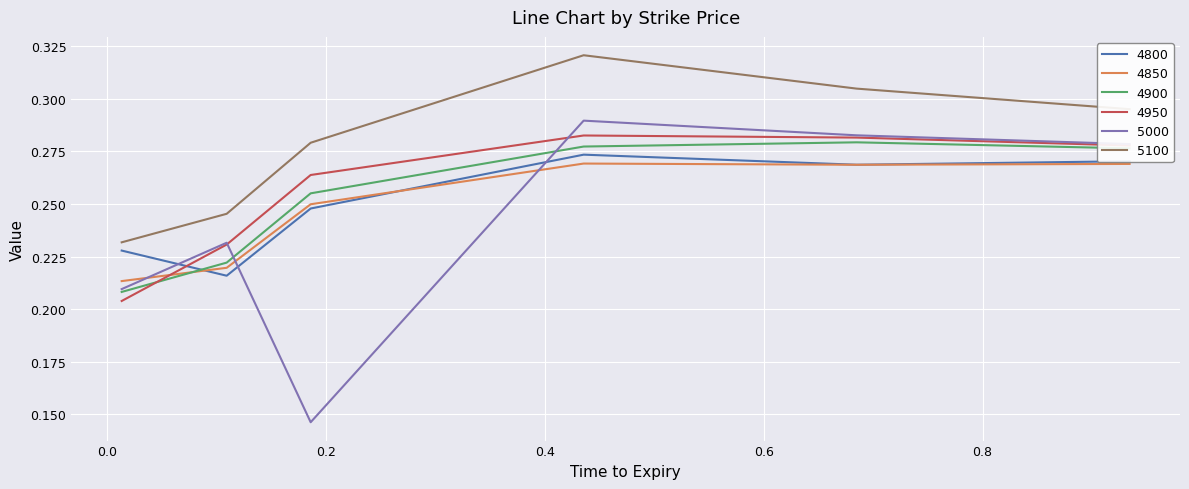

True or false: 4900 and 5100 cross at least once.

False